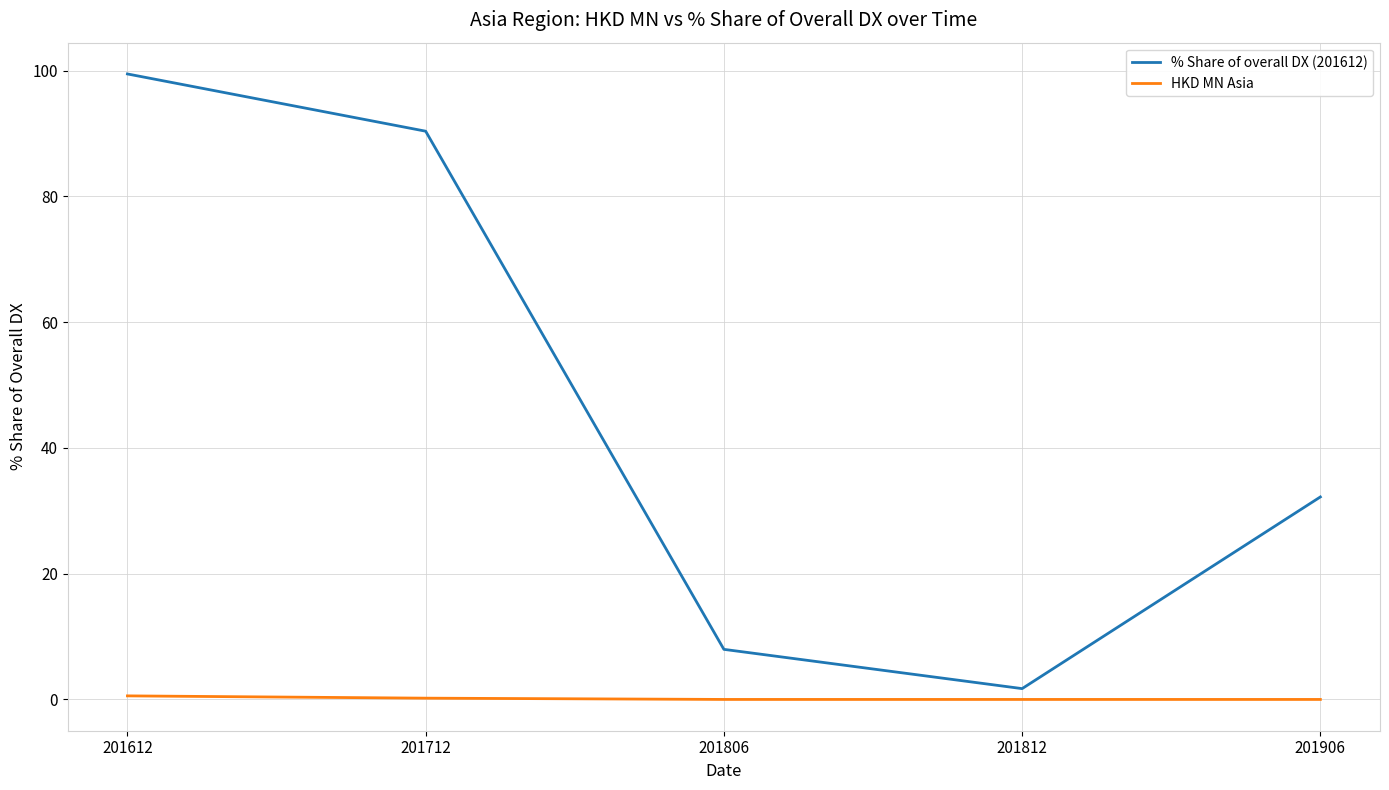

True or false: HKD MN Asia and % Share of overall DX (201612) cross at least once.

False